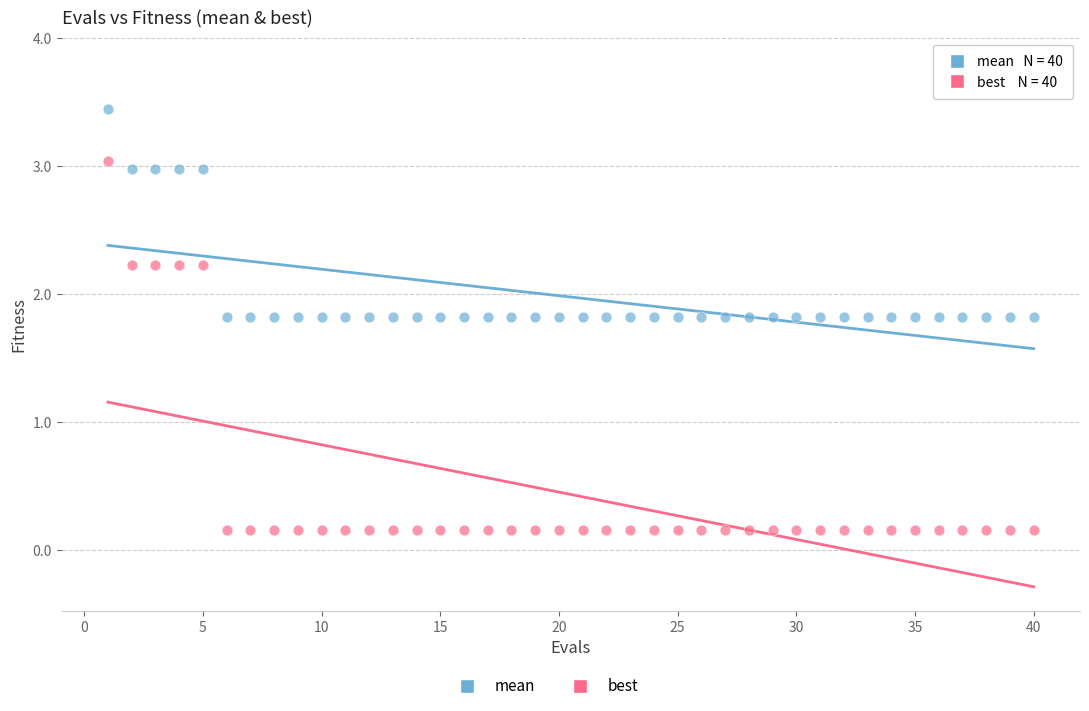

Across all data points, what is the range of X values (max minus min)?

39.0